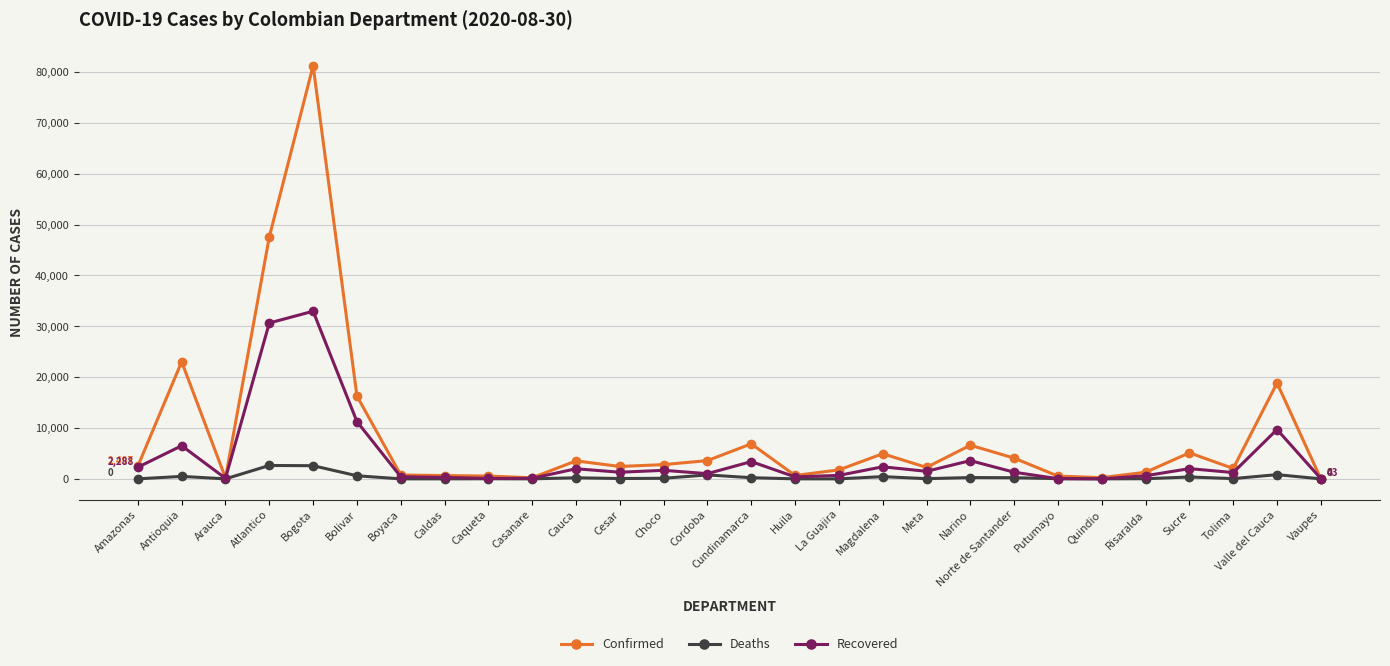

List the series in order of their overall mean, lowest first.

Deaths, Recovered, Confirmed